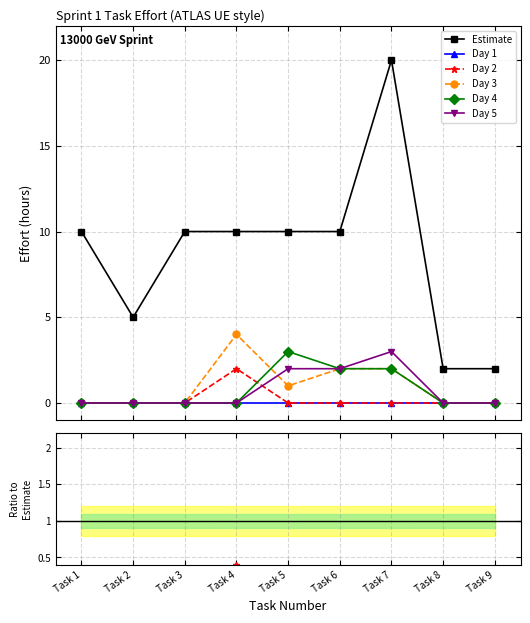

True or false: Day 3 has more than 1 interior local peaks.

True